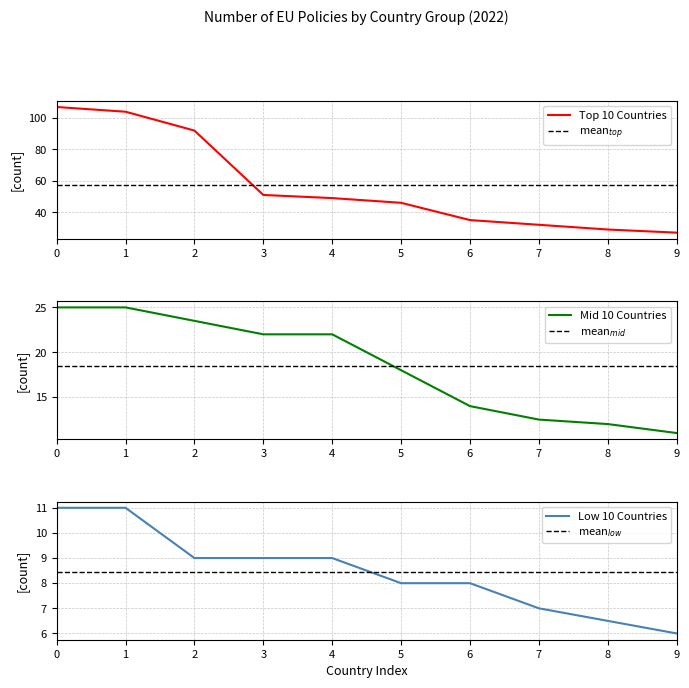

Which series has the largest range (max minus min)?

Top 10 Countries